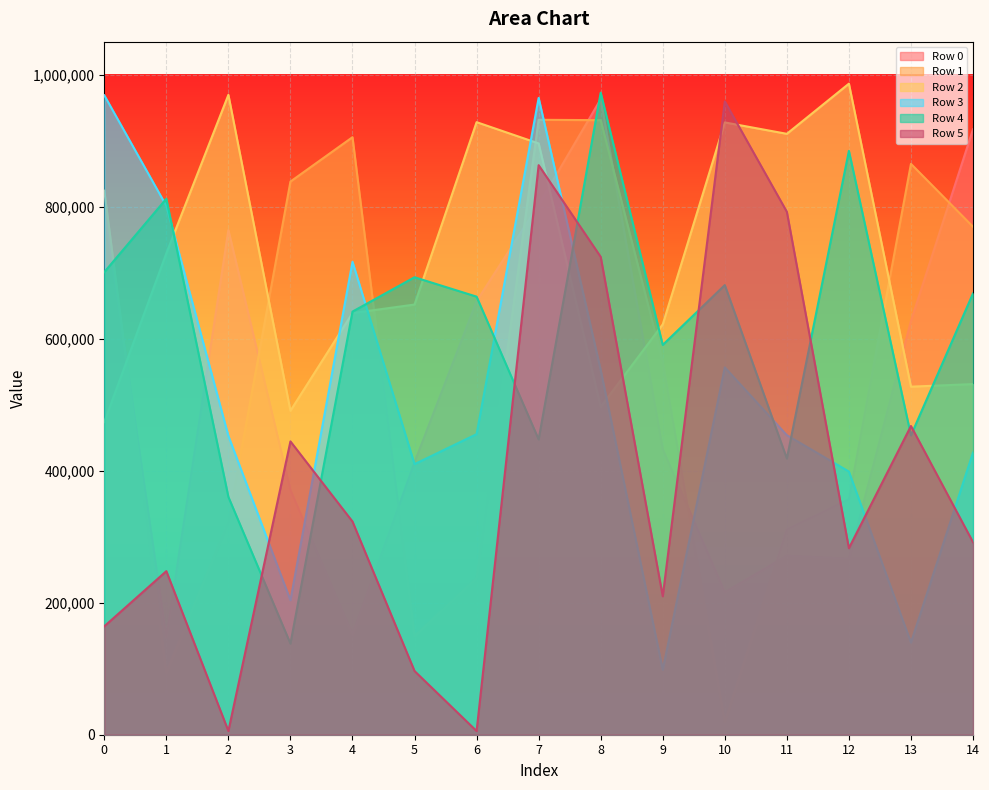

What is the difference between the maximum and minimum values in the Row 2 series?

512687